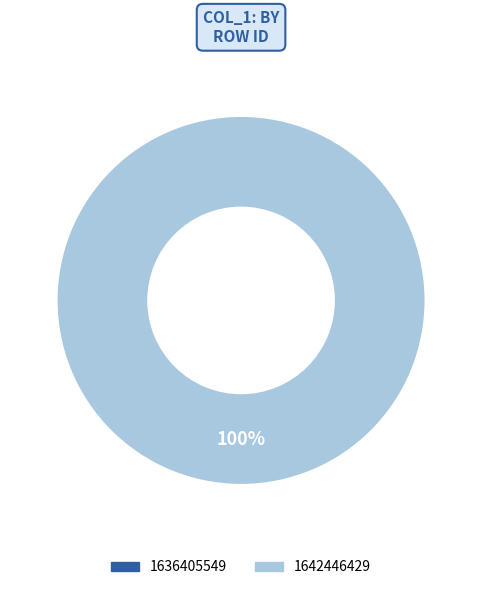

Does any single category account for the majority?

Yes